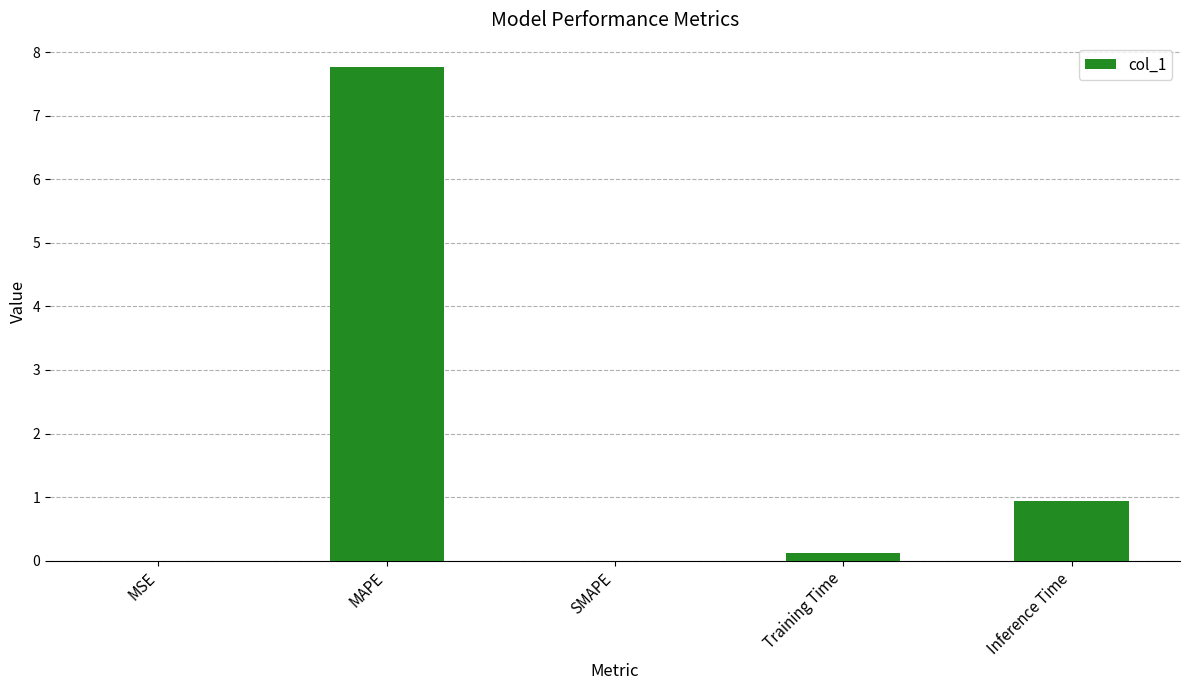

True or false: the data shows 0.9 at Inference Time.

True